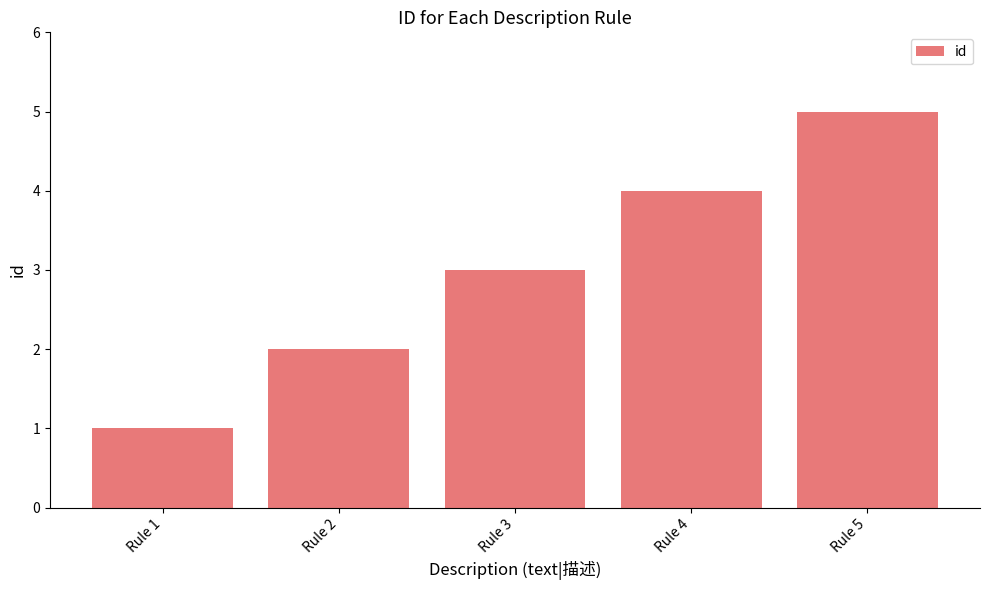

Reading left to right, extract all data points from this chart.

1	2	3	4	5